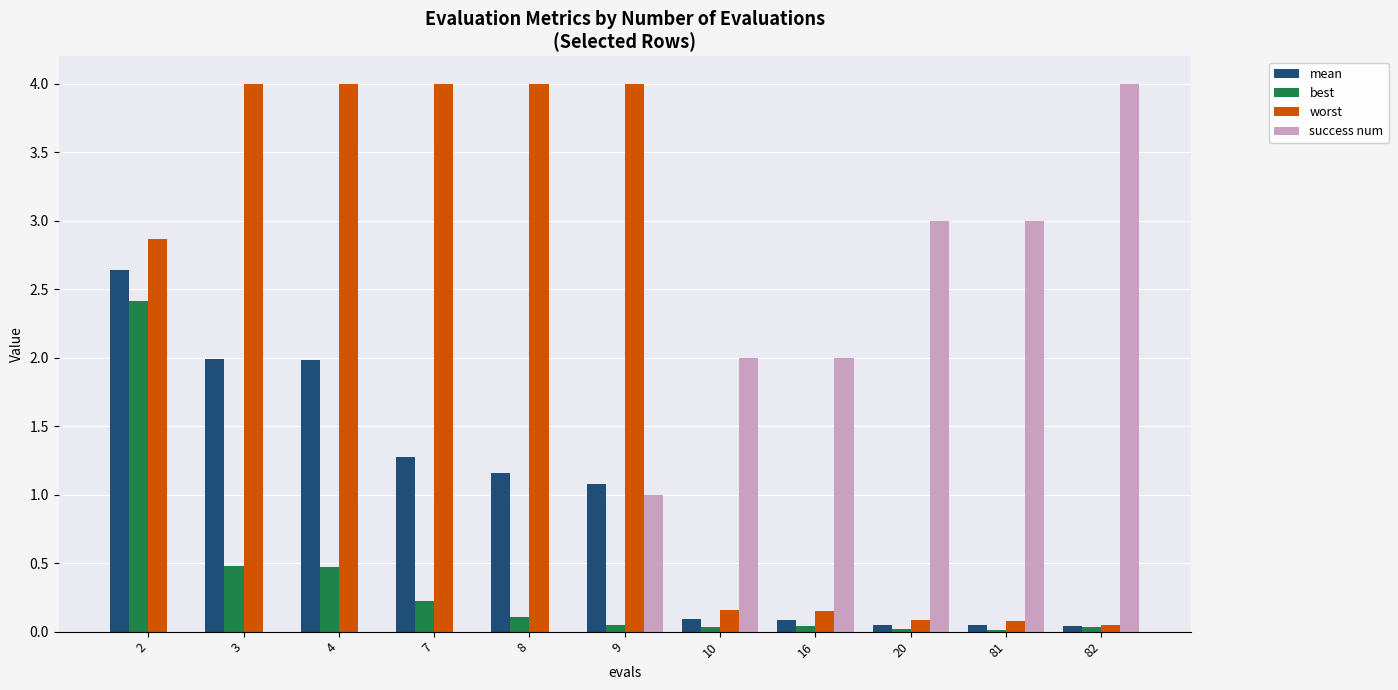

The success num series shows -2.2 at 4. True or false?

False